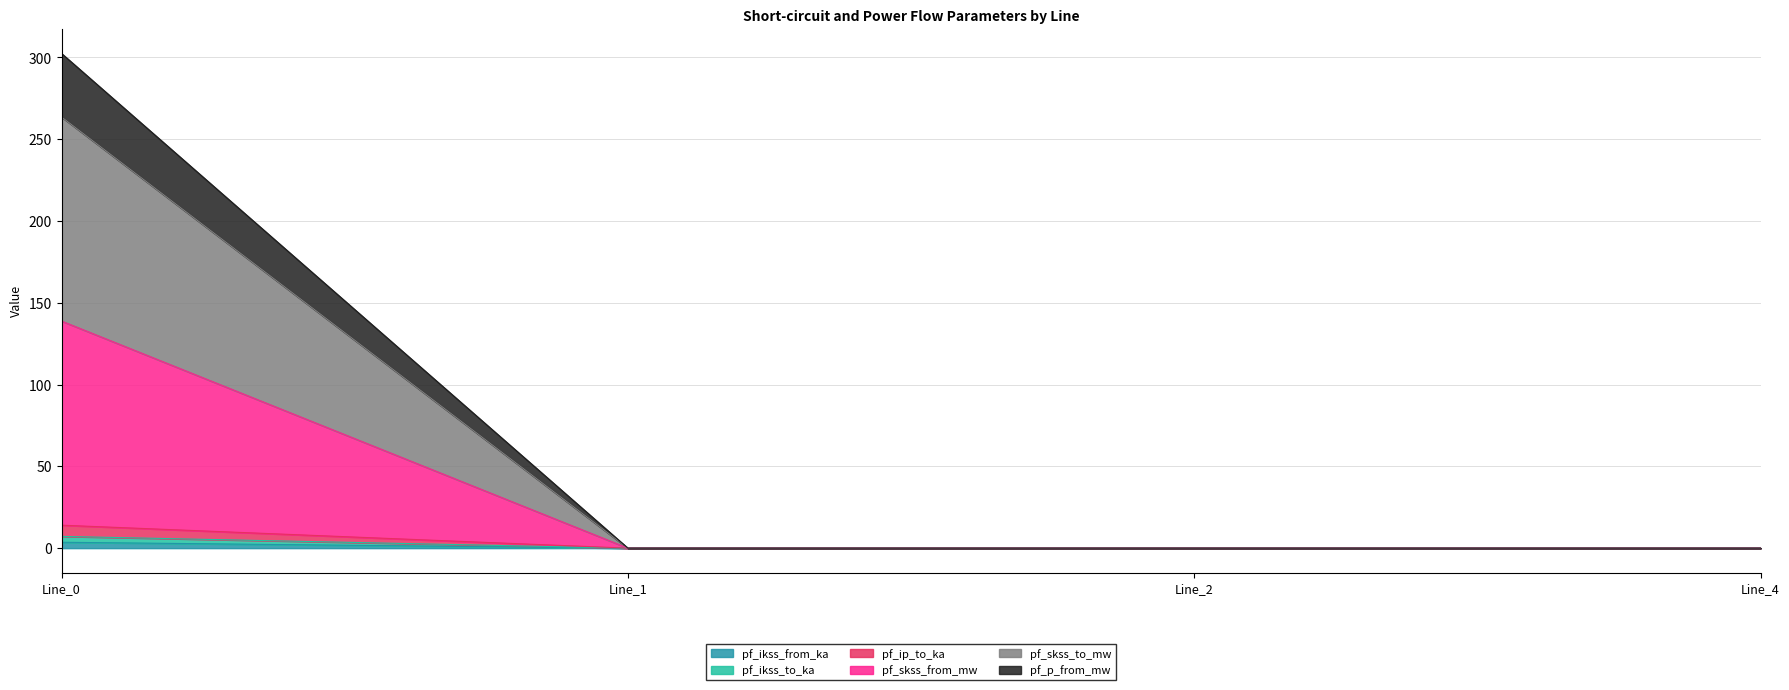

How many positive values does the pf_ikss_to_ka series have?

1